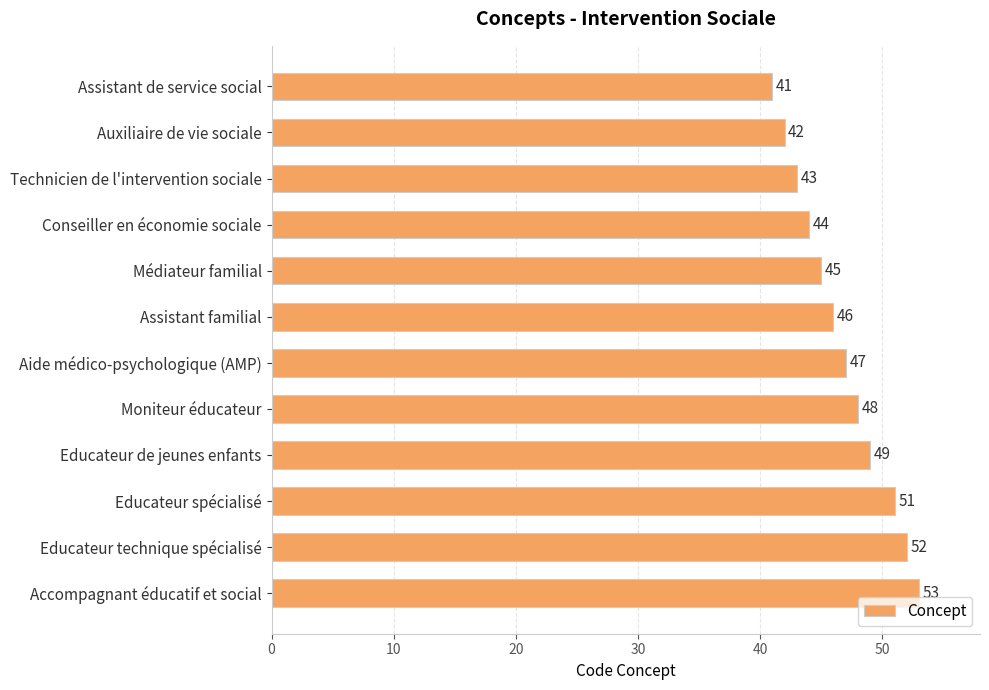

Approximately how many times larger is the value at Educateur spécialisé compared to Assistant de service social?

1.2